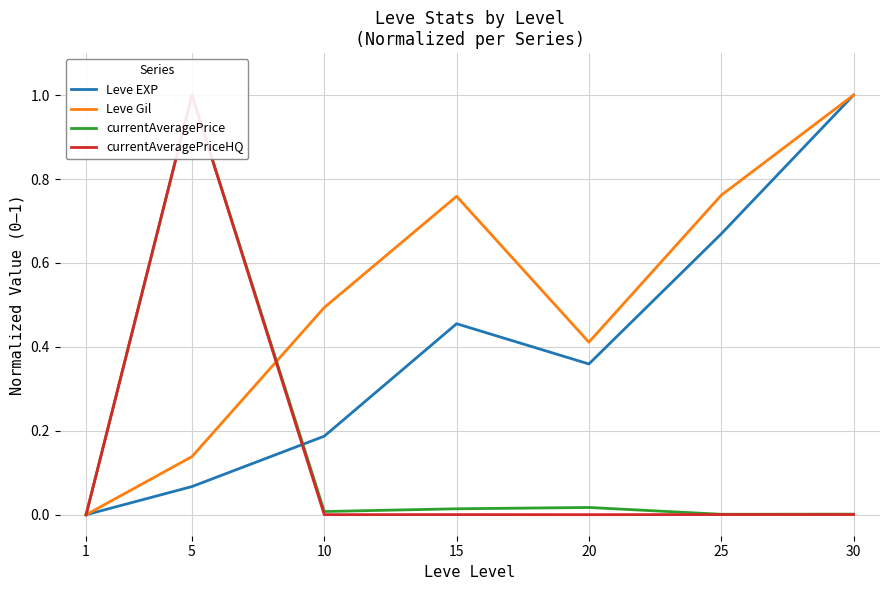

How many positive values does the Leve EXP series have?

6